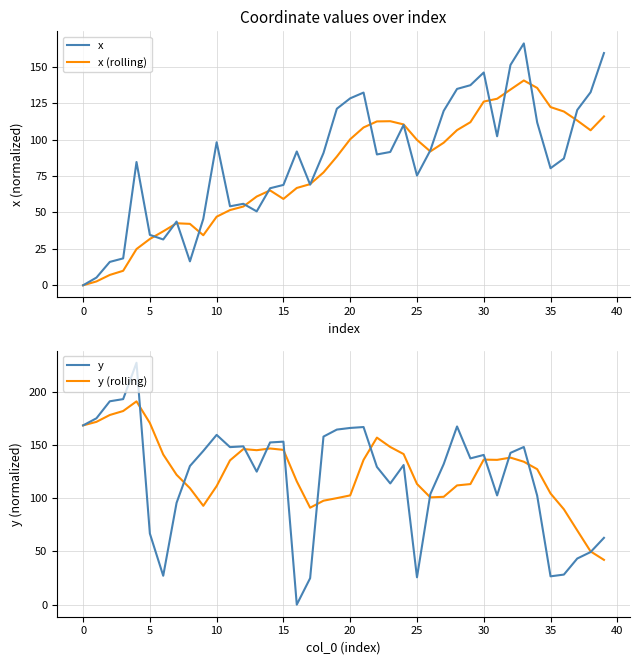

What is the label of the 17th point from the right?

23